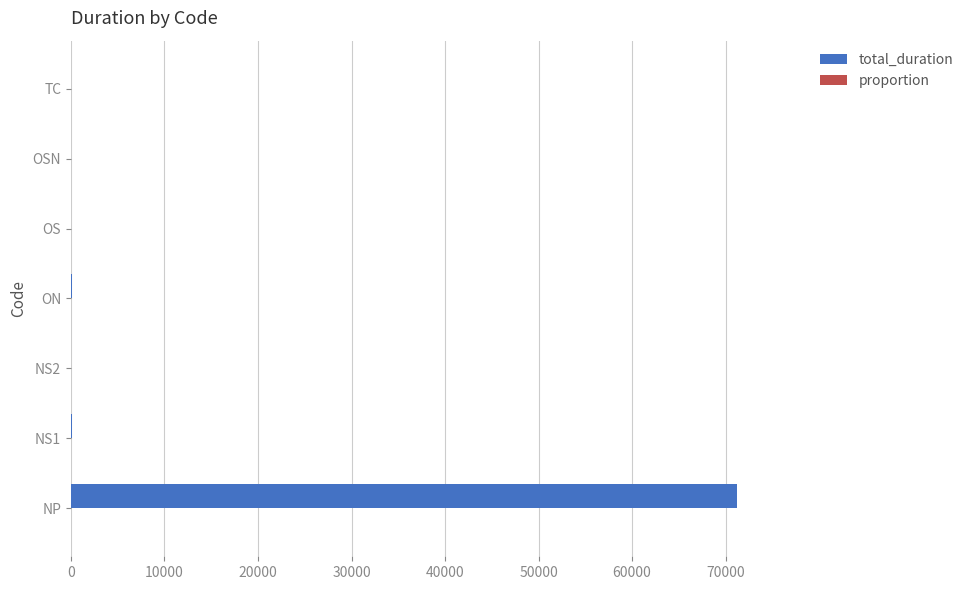

True or false: total_duration has a value of 18315.0 at NP.

False